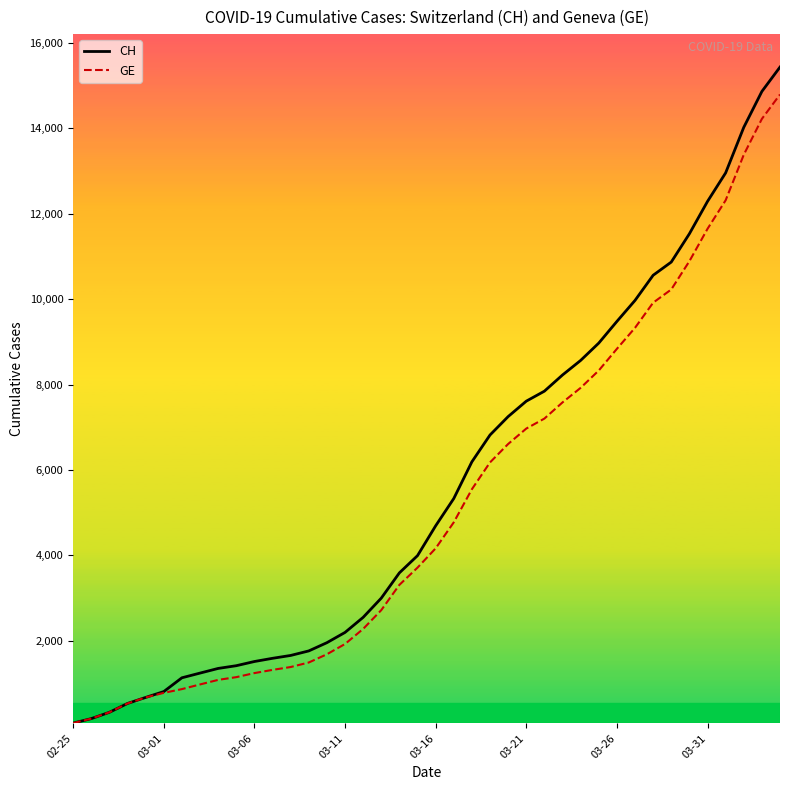

Which series has the widest spread of values?

CH